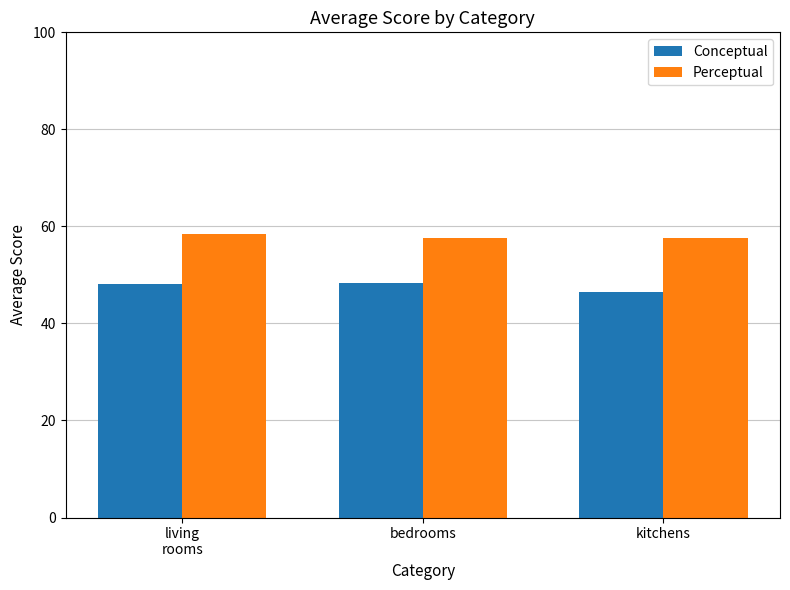

What is the sum of the Conceptual values at bedrooms and kitchens?

94.8